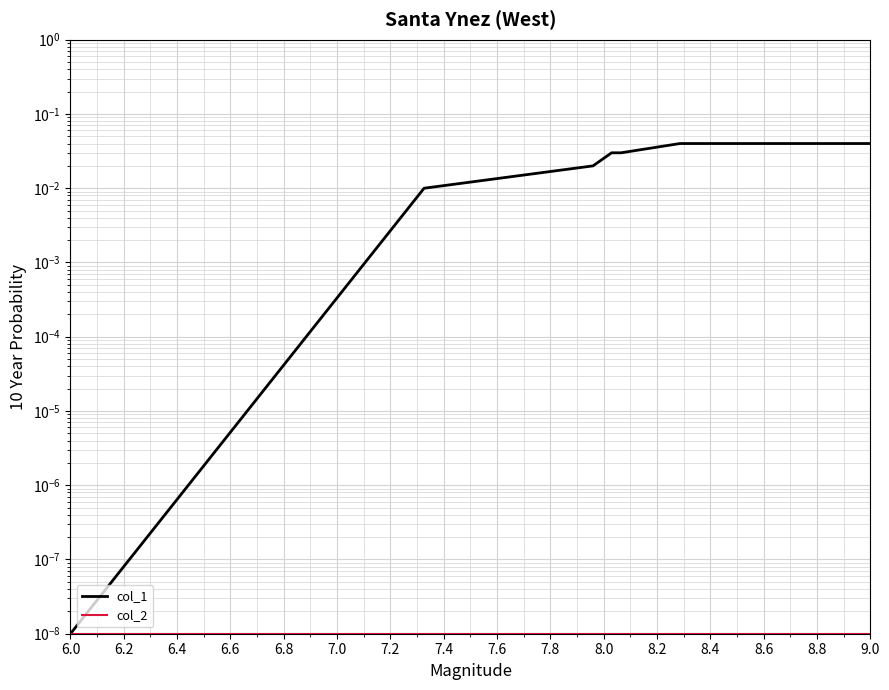

The col_1 series shows 0.0 at 9.0. True or false?

False